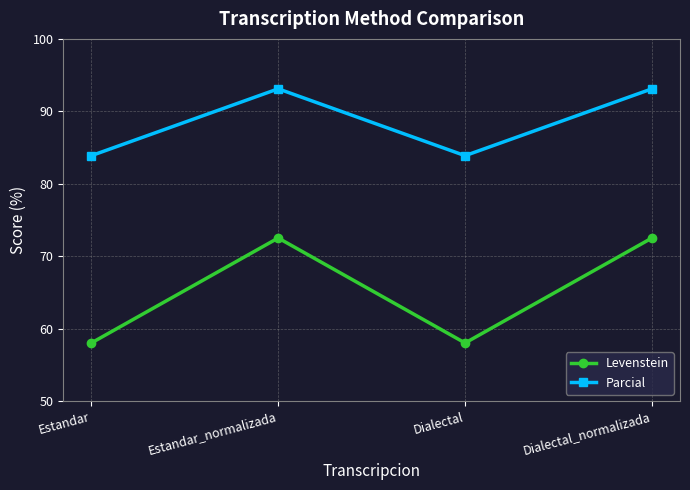

Which series has the largest total across all categories?

Parcial